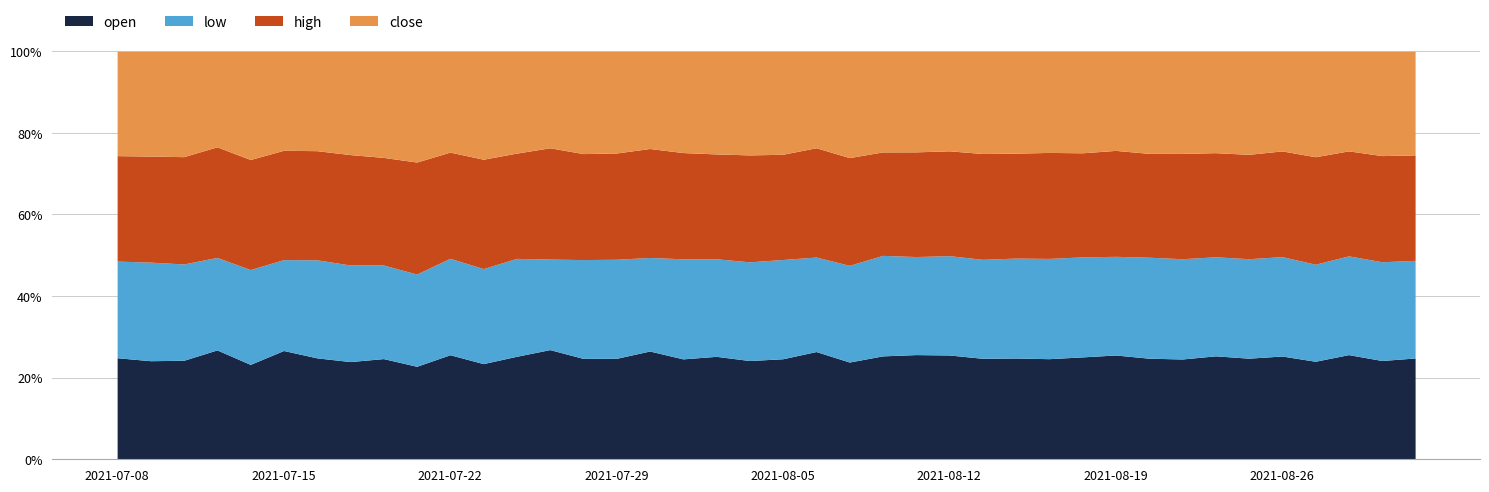

Which category has the lowest value in the high series?

2021-08-20